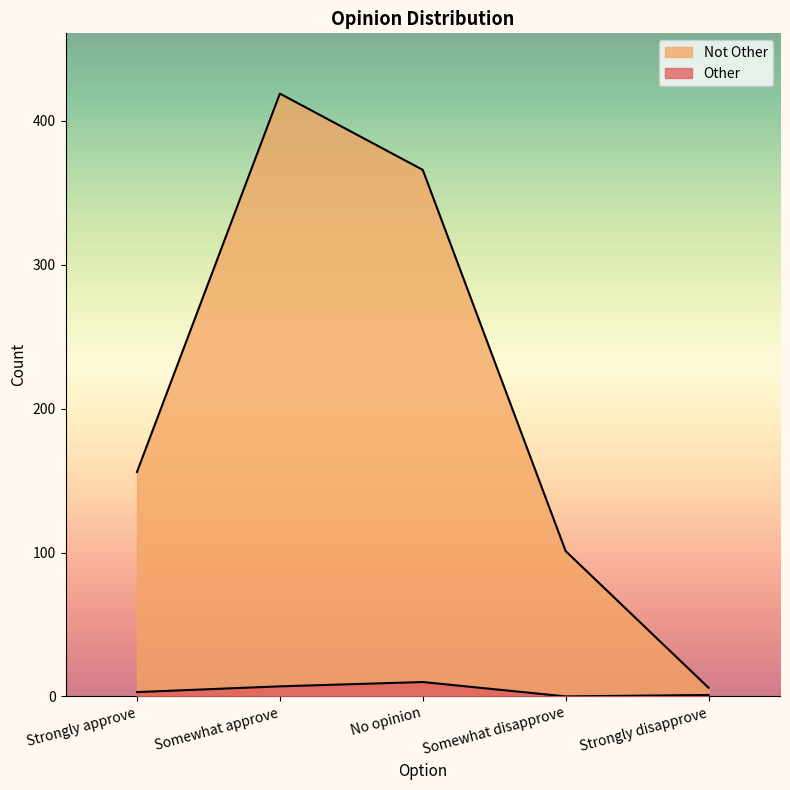

What is the total value across all series at Strongly disapprove?

7